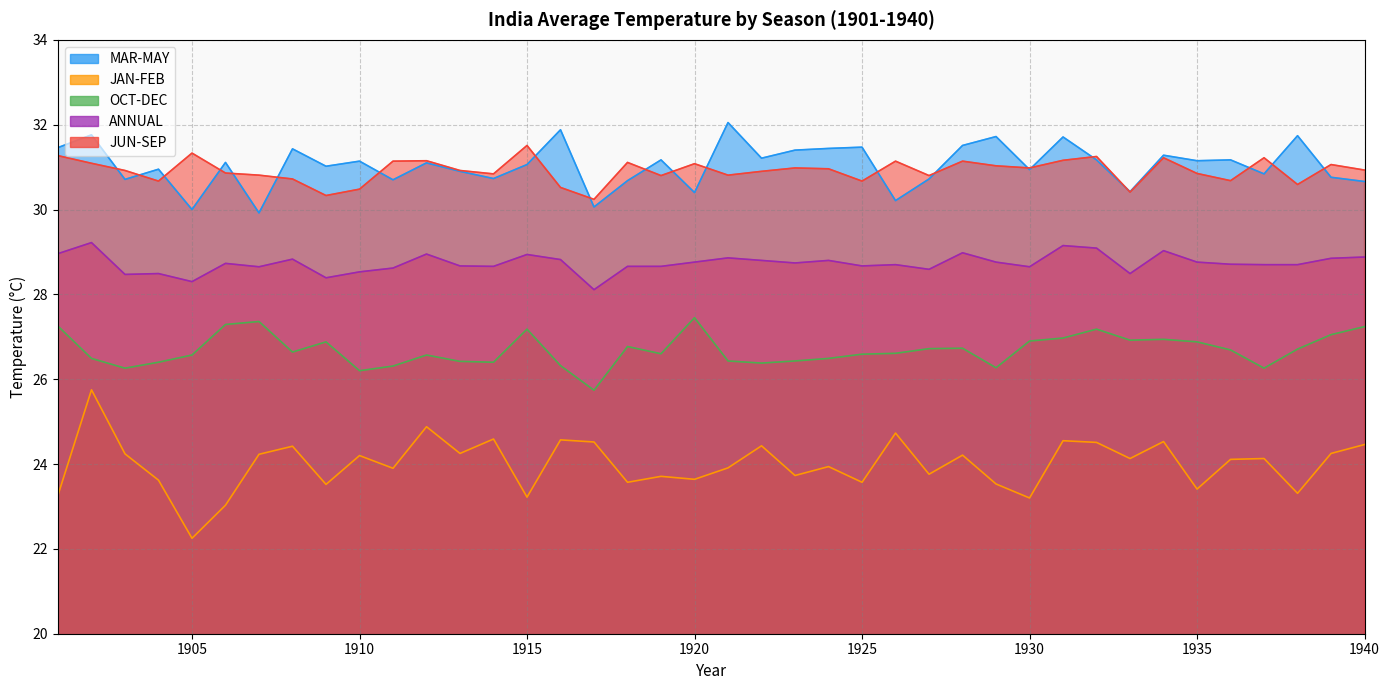

Reading left to right, extract all data points from this chart.

MAR-MAY: 31.5	31.8	30.7	30.9	30.0	31.1	29.9	31.4	31.0	31.1	30.7	31.1	30.9	30.7	31.1	31.9	30.1	30.7	31.2	30.4	32.0	31.2	31.4	31.4	31.5	30.2	30.7	31.5	31.7	30.9	31.7	31.2	30.4	31.3	31.1	31.2	30.8	31.7	30.8	30.7
JAN-FEB: 23.3	25.8	24.2	23.6	22.2	23.0	24.2	24.4	23.5	24.2	23.9	24.9	24.2	24.6	23.2	24.6	24.5	23.6	23.7	23.6	23.9	24.4	23.7	23.9	23.6	24.7	23.8	24.2	23.5	23.2	24.6	24.5	24.1	24.5	23.4	24.1	24.1	23.3	24.2	24.5
OCT-DEC: 27.2	26.5	26.3	26.4	26.6	27.3	27.4	26.6	26.9	26.2	26.3	26.6	26.4	26.4	27.2	26.3	25.7	26.8	26.6	27.4	26.4	26.4	26.4	26.5	26.6	26.6	26.7	26.7	26.3	26.9	27.0	27.2	26.9	26.9	26.9	26.7	26.3	26.7	27.1	27.2
ANNUAL: 29.0	29.2	28.5	28.5	28.3	28.7	28.6	28.8	28.4	28.5	28.6	28.9	28.7	28.7	28.9	28.8	28.1	28.7	28.7	28.8	28.9	28.8	28.7	28.8	28.7	28.7	28.6	29.0	28.8	28.6	29.1	29.1	28.5	29.0	28.8	28.7	28.7	28.7	28.9	28.9
JUN-SEP: 31.3	31.1	30.9	30.7	31.3	30.9	30.8	30.7	30.3	30.5	31.1	31.1	30.9	30.8	31.5	30.5	30.2	31.1	30.8	31.1	30.8	30.9	31.0	31.0	30.7	31.1	30.8	31.1	31.0	31.0	31.2	31.2	30.4	31.2	30.9	30.7	31.2	30.6	31.1	30.9